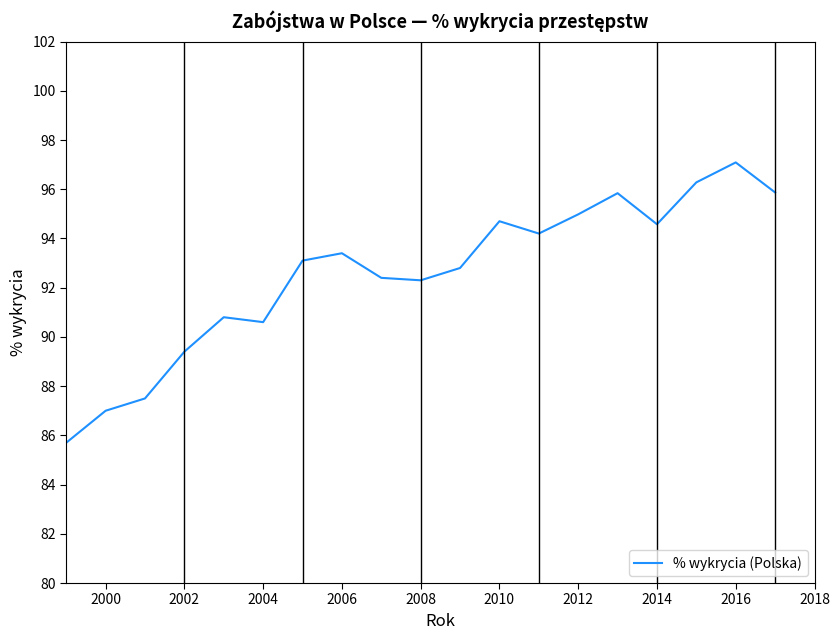

What is the minimum value shown in the chart?

85.7